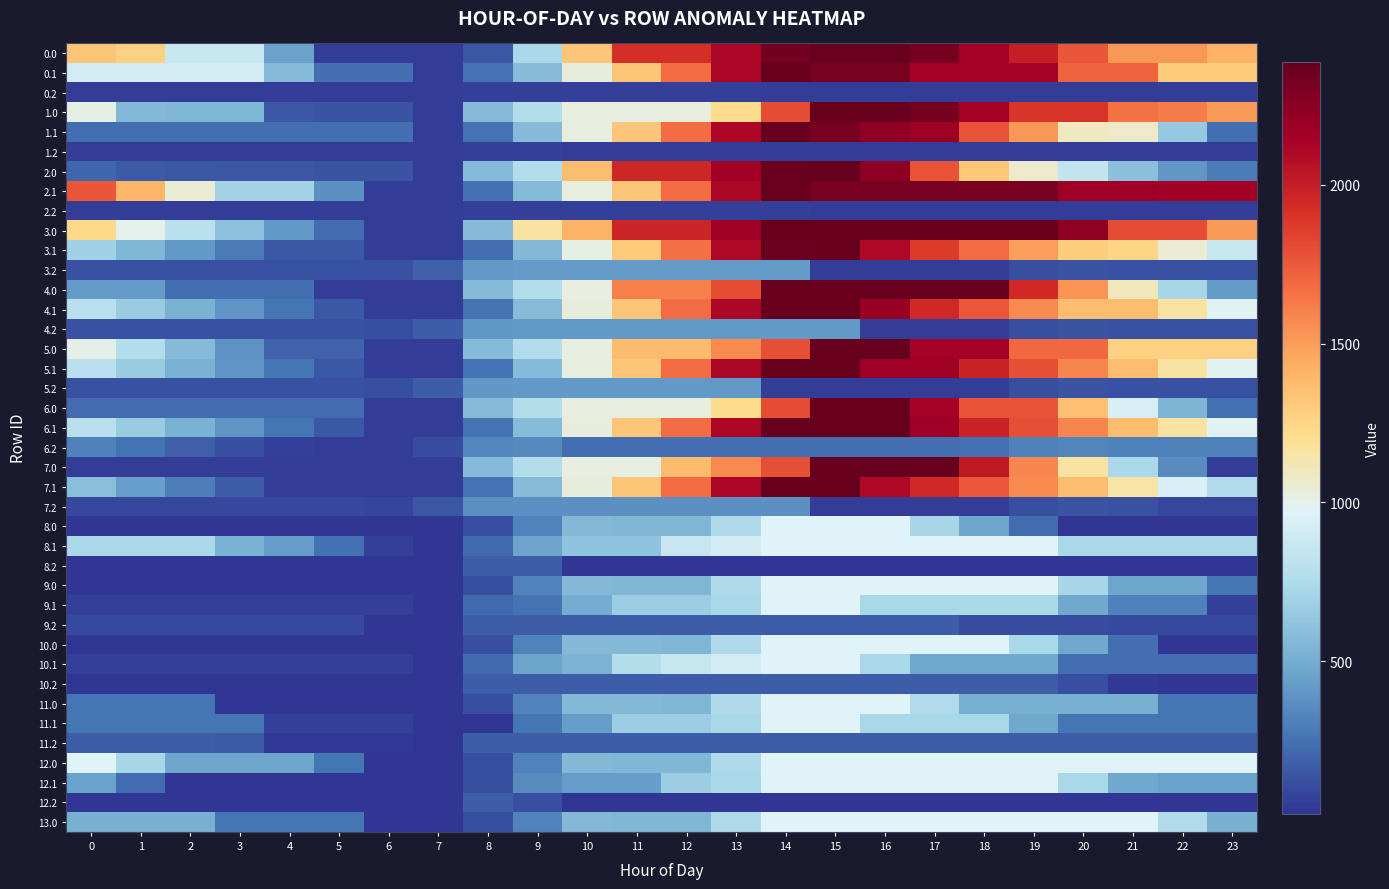

Reading left to right, what are all the values shown in this chart?

0.0: 0=1327.4	1=1277.5	2=863.0	3=863.0	4=454.0	5=47.8	6=47.8	7=47.8	8=145.8	9=736.9	10=1327.9	11=1918.9	12=1918.9	13=2112.9	14=2337.5	15=2388.0	16=2388.0	17=2328.6	18=2147.0	19=1995.7	20=1763.5	21=1522.7	22=1522.7	23=1410.3
0.1: 0=909.2	1=909.2	2=909.2	3=909.2	4=566.1	5=238.0	6=238.0	7=48.0	8=251.1	9=575.4	10=1028.5	11=1326.6	12=1677.5	13=2115.7	14=2388.0	15=2322.2	16=2322.2	17=2142.6	18=2140.6	19=2140.4	20=1721.8	21=1721.8	22=1297.7	23=1297.7
0.2: 0=47.8	1=47.8	2=47.8	3=47.8	4=47.8	5=47.8	6=47.8	7=47.8	8=62.5	9=62.5	10=62.5	11=62.5	12=62.5	13=62.5	14=47.8	15=47.8	16=47.8	17=47.8	18=47.8	19=47.8	20=47.8	21=47.8	22=47.8	23=47.8
1.0: 0=1017.7	1=563.7	2=553.3	3=548.9	4=139.9	5=137.7	6=137.7	7=47.8	8=572.2	9=771.6	10=1019.1	11=1019.1	12=1019.1	13=1213.7	14=1797.0	15=2388.0	16=2388.0	17=2328.7	18=2147.1	19=1895.5	20=1895.5	21=1654.7	22=1617.0	23=1504.6
1.1: 0=237.6	1=237.6	2=237.6	3=237.6	4=237.6	5=237.6	6=237.6	7=47.8	8=251.0	9=572.9	10=1026.5	11=1325.1	12=1676.6	13=2115.3	14=2388.0	15=2322.4	16=2226.8	17=2175.5	18=1769.5	19=1516.5	20=1097.8	21=1065.1	22=641.0	23=237.6
1.2: 0=47.8	1=47.8	2=47.8	3=47.8	4=47.8	5=47.8	6=47.8	7=47.8	8=62.6	9=62.6	10=47.8	11=47.8	12=47.8	13=47.8	14=47.8	15=47.8	16=47.8	17=47.8	18=47.8	19=47.8	20=47.8	21=47.8	22=47.8	23=47.8
2.0: 0=209.6	1=159.7	2=149.2	3=144.8	4=139.9	5=137.7	6=137.7	7=47.8	8=572.2	9=771.6	10=1362.7	11=1953.7	12=1953.7	13=2148.3	14=2373.6	15=2388.0	16=2235.1	17=1771.7	18=1323.7	19=1072.1	20=839.9	21=599.1	22=404.9	23=292.5
2.1: 0=1765.5	1=1400.8	2=1049.3	3=703.2	4=703.2	5=375.0	6=47.8	7=47.8	8=248.2	9=572.9	10=1026.5	11=1325.1	12=1676.6	13=2115.3	14=2388.0	15=2322.4	16=2322.4	17=2322.4	18=2320.5	19=2320.3	20=2174.0	21=2174.0	22=2154.0	23=2154.0
2.2: 0=47.8	1=47.8	2=47.8	3=47.8	4=47.8	5=47.8	6=47.8	7=47.8	8=62.6	9=62.6	10=62.6	11=62.6	12=62.6	13=62.6	14=62.6	15=47.8	16=47.8	17=47.8	18=47.8	19=47.8	20=47.8	21=47.8	22=47.8	23=47.8
3.0: 0=1232.6	1=995.8	2=798.5	3=607.2	4=415.4	5=226.3	6=47.8	7=47.8	8=572.2	9=1163.2	10=1410.6	11=1968.1	12=1968.1	13=2162.8	14=2388.0	15=2388.0	16=2388.0	17=2388.0	18=2388.0	19=2388.0	20=2229.3	21=1801.6	22=1801.6	23=1502.3
3.1: 0=694.6	1=547.0	2=412.7	3=283.7	4=157.8	5=157.8	6=47.8	7=47.8	8=236.7	9=561.4	10=1014.9	11=1313.5	12=1665.0	13=2103.7	14=2376.4	15=2388.0	16=2105.5	17=1867.3	18=1678.5	19=1491.5	20=1289.9	21=1259.0	22=1052.1	23=865.8
3.2: 0=123.3	1=123.3	2=123.3	3=123.3	4=123.3	5=123.3	6=123.3	7=182.4	8=410.1	9=419.1	10=419.1	11=419.1	12=419.1	13=419.1	14=419.1	15=47.8	16=47.8	17=47.8	18=55.7	19=119.1	20=134.8	21=123.3	22=123.3	23=123.3
4.0: 0=422.4	1=422.4	2=236.8	3=236.8	4=236.8	5=47.8	6=47.8	7=47.8	8=572.2	9=771.6	10=1019.1	11=1610.1	12=1610.1	13=1804.8	14=2381.8	15=2381.8	16=2388.0	17=2388.0	18=2388.0	19=1949.5	20=1530.5	21=1102.8	22=721.7	23=422.4
4.1: 0=805.6	1=658.0	2=523.7	3=394.7	4=268.9	5=157.8	6=47.8	7=47.8	8=251.0	9=575.7	10=1029.2	11=1327.8	12=1679.3	13=2115.3	14=2388.0	15=2388.0	16=2185.6	17=1947.4	18=1758.6	19=1571.5	20=1370.0	21=1370.0	22=1163.1	23=976.8
4.2: 0=123.3	1=123.3	2=123.3	3=123.3	4=123.3	5=123.3	6=115.8	7=174.9	8=402.6	9=411.5	10=411.5	11=411.5	12=411.5	13=411.5	14=411.5	15=411.5	16=47.8	17=47.8	18=55.7	19=119.1	20=134.8	21=123.3	22=123.3	23=123.3
5.0: 0=1006.0	1=769.1	2=571.8	3=380.5	4=188.7	5=188.7	6=47.8	7=47.8	8=572.2	9=771.6	10=1019.1	11=1370.9	12=1370.9	13=1565.6	14=1790.8	15=2381.8	16=2388.0	17=2141.8	18=2141.8	19=1703.3	20=1703.3	21=1275.7	22=1275.7	23=1275.7
5.1: 0=805.6	1=658.0	2=523.7	3=394.7	4=268.9	5=157.8	6=47.8	7=47.8	8=251.0	9=572.9	10=1026.5	11=1325.1	12=1676.6	13=2115.3	14=2388.0	15=2388.0	16=2167.0	17=2167.0	18=1978.1	19=1791.1	20=1589.6	21=1370.0	22=1163.1	23=976.8
5.2: 0=123.3	1=123.3	2=123.3	3=123.3	4=123.3	5=123.3	6=115.8	7=174.9	8=402.6	9=411.5	10=411.5	11=411.5	12=411.5	13=411.5	14=47.8	15=47.8	16=47.8	17=47.8	18=55.7	19=119.1	20=134.8	21=123.3	22=123.3	23=123.3
6.0: 0=226.3	1=226.3	2=226.3	3=226.3	4=226.3	5=226.3	6=47.8	7=47.8	8=572.2	9=771.6	10=1019.1	11=1019.1	12=1019.1	13=1213.7	14=1797.0	15=2388.0	16=2388.0	17=2141.8	18=1773.4	19=1773.4	20=1354.3	21=926.7	22=545.6	23=246.3
6.1: 0=805.6	1=658.0	2=523.7	3=394.7	4=268.9	5=157.8	6=47.8	7=47.8	8=251.0	9=575.7	10=1029.2	11=1327.8	12=1676.6	13=2115.3	14=2388.0	15=2388.0	16=2388.0	17=2167.0	18=1978.1	19=1791.1	20=1589.6	21=1370.0	22=1163.1	23=976.8
6.2: 0=315.1	1=256.8	2=185.5	3=118.9	4=58.9	5=55.3	6=47.8	7=106.9	8=334.6	9=343.5	10=239.5	11=239.5	12=239.5	13=239.5	14=239.5	15=239.5	16=239.5	17=239.5	18=247.5	19=310.9	20=326.6	21=315.1	22=315.1	23=315.1
7.0: 0=54.0	1=54.0	2=54.0	3=47.8	4=47.8	5=47.8	6=47.8	7=47.8	8=572.2	9=771.6	10=1019.1	11=1019.1	12=1370.9	13=1565.6	14=1790.8	15=2381.8	16=2388.0	17=2388.0	18=2019.6	19=1581.1	20=1162.0	21=734.4	22=353.3	23=54.0
7.1: 0=584.5	1=436.9	2=302.6	3=173.7	4=47.8	5=47.8	6=47.8	7=47.8	8=251.0	9=575.7	10=1029.2	11=1327.8	12=1679.3	13=2115.3	14=2388.0	15=2388.0	16=2105.5	17=1945.9	18=1757.0	19=1570.0	20=1368.5	21=1148.9	22=942.0	23=755.7
7.2: 0=90.5	1=90.5	2=90.5	3=90.5	4=90.5	5=90.5	6=83.0	7=142.2	8=369.8	9=378.8	10=378.8	11=378.8	12=378.8	13=378.8	14=378.8	15=47.8	16=47.8	17=47.8	18=55.7	19=119.1	20=134.8	21=123.3	22=90.5	23=90.5
8.0: 0=19.4	1=19.4	2=19.4	3=19.4	4=19.4	5=19.4	6=19.4	7=19.4	8=117.8	9=317.3	10=557.9	11=552.1	12=552.1	13=746.8	14=972.0	15=972.0	16=963.5	17=718.1	18=472.6	19=227.2	20=19.4	21=19.4	22=19.4	23=19.4
8.1: 0=726.5	1=726.5	2=726.5	3=524.9	4=431.4	5=247.7	6=64.8	7=19.4	8=222.7	9=463.2	10=615.8	11=615.8	12=856.4	13=916.2	14=972.0	15=972.0	16=972.0	17=972.0	18=972.0	19=972.0	20=726.5	21=726.5	22=726.5	23=726.5
8.2: 0=19.4	1=19.4	2=19.4	3=19.4	4=19.4	5=19.4	6=19.4	7=19.4	8=175.8	9=175.8	10=19.4	11=19.4	12=19.4	13=19.4	14=19.4	15=19.4	16=19.4	17=19.4	18=19.4	19=19.4	20=19.4	21=19.4	22=19.4	23=19.4
9.0: 0=19.4	1=19.4	2=19.4	3=19.4	4=19.4	5=19.4	6=19.4	7=19.4	8=117.8	9=317.3	10=557.9	11=552.1	12=552.1	13=746.8	14=972.0	15=972.0	16=963.5	17=963.5	18=963.5	19=963.5	20=718.1	21=472.6	22=472.6	23=264.9
9.1: 0=64.8	1=64.8	2=64.8	3=64.8	4=64.8	5=64.8	6=64.8	7=19.4	8=222.7	9=254.4	10=495.0	11=671.6	12=671.6	13=731.4	14=972.0	15=972.0	16=726.5	17=726.5	18=726.5	19=726.5	20=481.1	21=310.3	22=310.3	23=64.8
9.2: 0=99.7	1=99.7	2=99.7	3=99.7	4=99.7	5=99.7	6=19.4	7=19.4	8=175.8	9=175.8	10=175.8	11=175.8	12=175.8	13=175.8	14=175.8	15=175.8	16=175.8	17=175.8	18=111.2	19=111.2	20=111.2	21=99.7	22=99.7	23=99.7
10.0: 0=19.4	1=19.4	2=19.4	3=19.4	4=19.4	5=19.4	6=19.4	7=19.4	8=117.8	9=317.3	10=557.9	11=557.9	12=552.1	13=746.8	14=972.0	15=972.0	16=972.0	17=972.0	18=972.0	19=726.5	20=481.1	21=235.6	22=19.4	23=19.4
10.1: 0=64.8	1=64.8	2=64.8	3=64.8	4=64.8	5=64.8	6=64.8	7=19.4	8=222.7	9=463.2	10=532.5	11=773.1	12=856.4	13=916.2	14=972.0	15=972.0	16=726.5	17=481.1	18=481.1	19=481.1	20=235.6	21=235.6	22=235.6	23=235.6
10.2: 0=19.4	1=19.4	2=19.4	3=19.4	4=19.4	5=19.4	6=19.4	7=19.4	8=175.8	9=175.8	10=175.8	11=175.8	12=175.8	13=175.8	14=175.8	15=175.8	16=175.8	17=175.8	18=175.8	19=175.8	20=119.1	21=34.9	22=19.4	23=19.4
11.0: 0=264.9	1=264.9	2=264.9	3=19.4	4=19.4	5=19.4	6=19.4	7=19.4	8=117.8	9=317.3	10=557.9	11=557.9	12=552.1	13=746.8	14=972.0	15=972.0	16=972.0	17=755.8	18=510.4	19=510.4	20=510.4	21=510.4	22=264.9	23=264.9
11.1: 0=263.5	1=263.5	2=263.5	3=263.5	4=64.8	5=64.8	6=64.8	7=19.4	8=19.4	9=260.0	10=430.3	11=670.8	12=670.8	13=730.6	14=971.2	15=972.0	16=726.5	17=726.5	18=726.5	19=481.1	20=263.5	21=263.5	22=263.5	23=263.5
11.2: 0=175.8	1=175.8	2=175.8	3=164.5	4=31.8	5=31.8	6=31.8	7=19.4	8=175.8	9=175.8	10=175.8	11=175.8	12=175.8	13=175.8	14=175.8	15=175.8	16=175.8	17=175.8	18=175.8	19=175.8	20=175.8	21=175.8	22=175.8	23=175.8
12.0: 0=963.5	1=718.1	2=472.6	3=472.6	4=472.6	5=264.9	6=19.4	7=19.4	8=117.8	9=317.3	10=557.9	11=552.1	12=552.1	13=746.8	14=972.0	15=972.0	16=963.5	17=963.5	18=963.5	19=963.5	20=963.5	21=963.5	22=963.5	23=963.5
12.1: 0=446.8	1=226.4	2=19.4	3=19.4	4=19.4	5=19.4	6=19.4	7=19.4	8=121.2	9=361.7	10=431.1	11=431.1	12=671.6	13=731.4	14=972.0	15=972.0	16=972.0	17=972.0	18=972.0	19=972.0	20=726.5	21=481.1	22=446.8	23=446.8
12.2: 0=19.4	1=19.4	2=19.4	3=19.4	4=19.4	5=19.4	6=19.4	7=19.4	8=175.8	9=112.2	10=19.4	11=19.4	12=19.4	13=19.4	14=19.4	15=19.4	16=19.4	17=19.4	18=19.4	19=19.4	20=19.4	21=19.4	22=19.4	23=19.4
13.0: 0=510.4	1=510.4	2=510.4	3=264.9	4=264.9	5=264.9	6=19.4	7=19.4	8=117.8	9=317.3	10=557.9	11=552.1	12=552.1	13=746.8	14=972.0	15=972.0	16=972.0	17=972.0	18=972.0	19=972.0	20=972.0	21=972.0	22=755.8	23=510.4